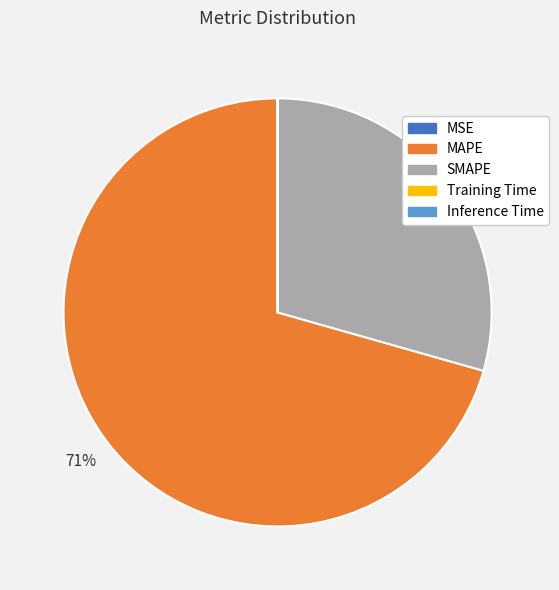

Is it true that MAPE is 56% of the pie?

False